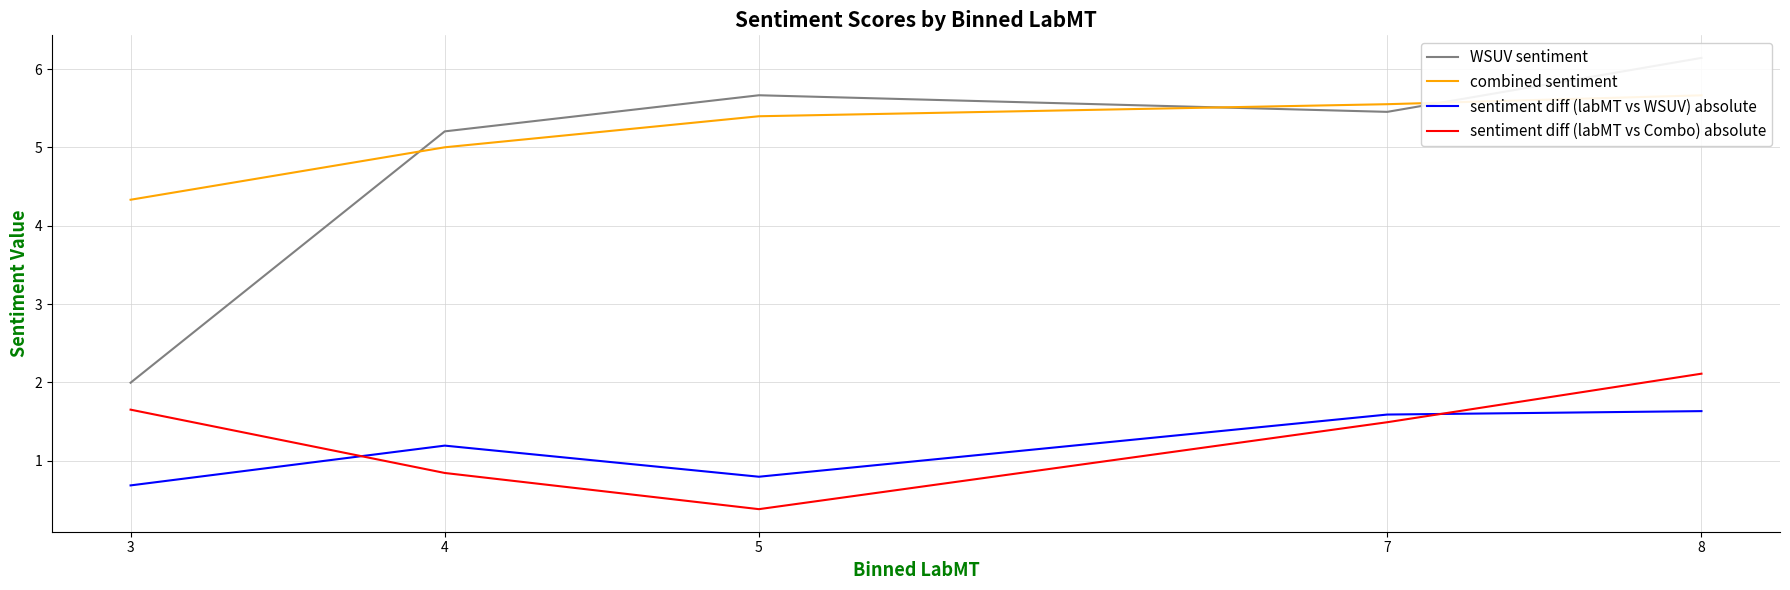

What is the lowest value of the sentiment diff (labMT vs WSUV) absolute series?

0.7